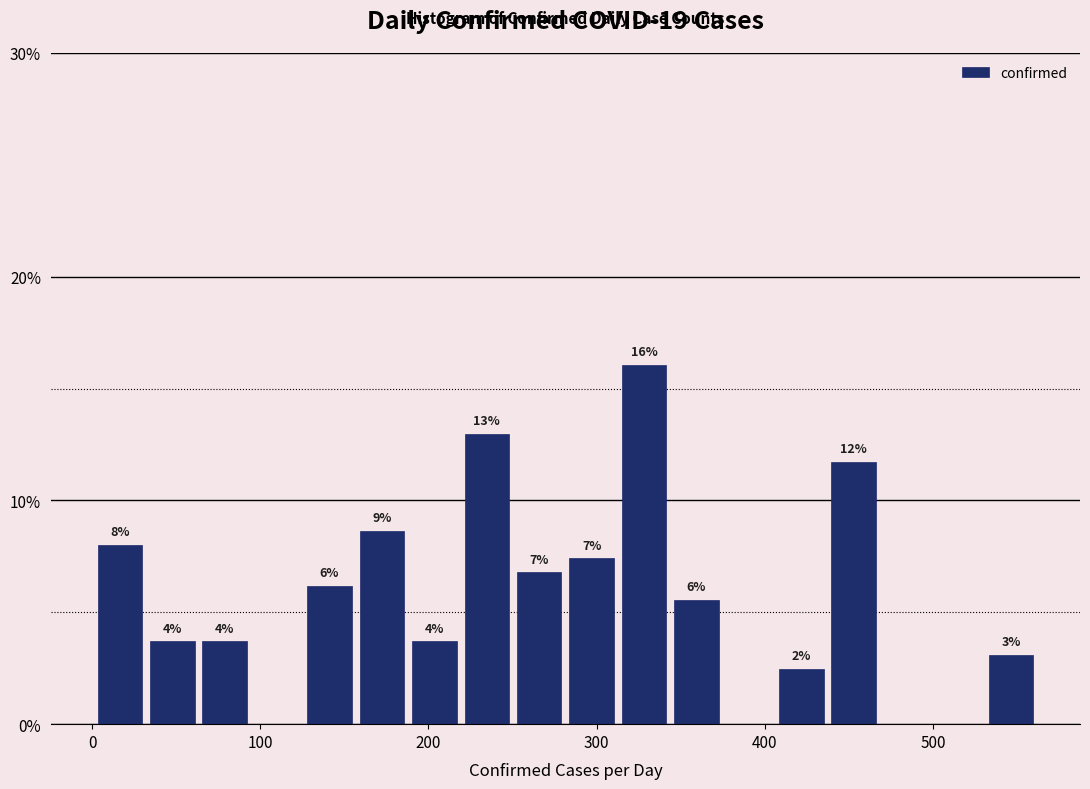

Around what value on the x-axis is the tallest bar? Give the approximate position of its centre, as read against the axis.

330